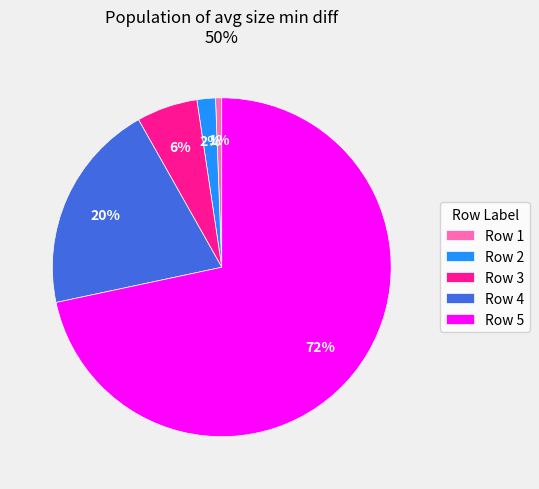

Between Row 5 and Row 4, which is larger?

Row 5